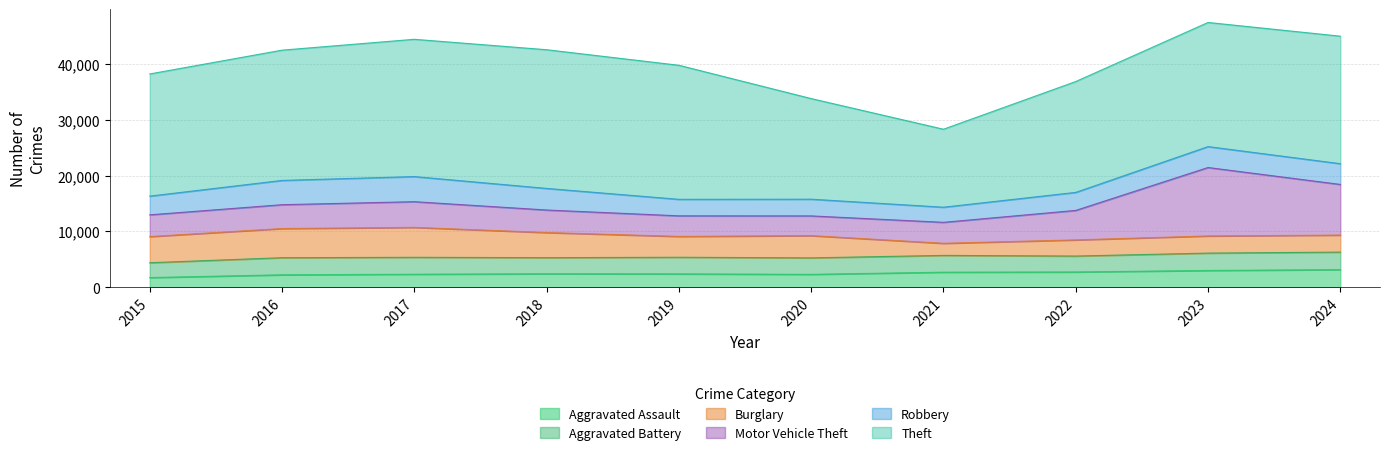

Is it true that Aggravated Battery equals 1836 at 2016?

False